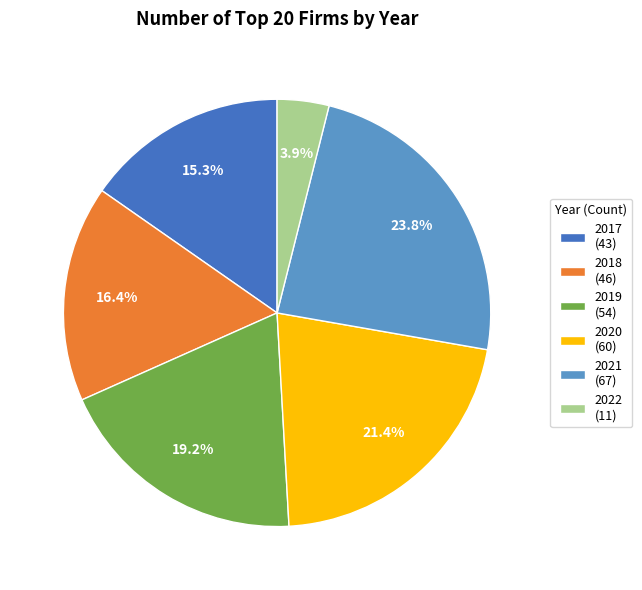

Rank the categories by value from lowest to highest.

2022, 2017, 2018, 2019, 2020, 2021